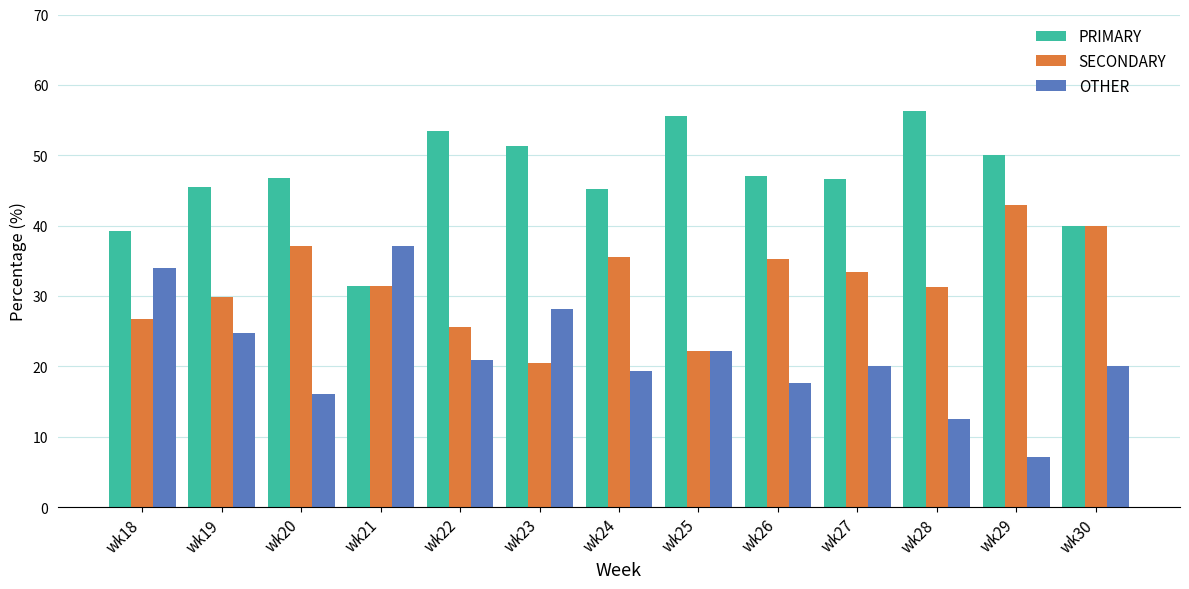

What is the difference between the maximum and minimum values in the PRIMARY series?

24.8